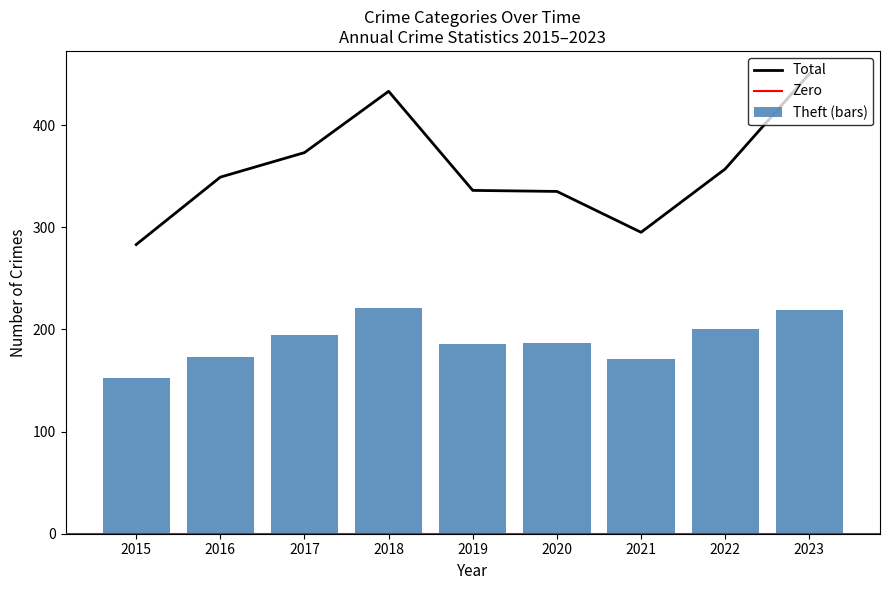

True or false: Total has a value of 295 at 2021.

True